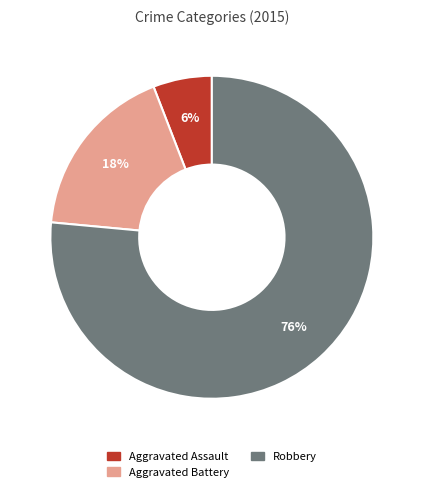

Does Aggravated Assault represent more than half of the total?

No